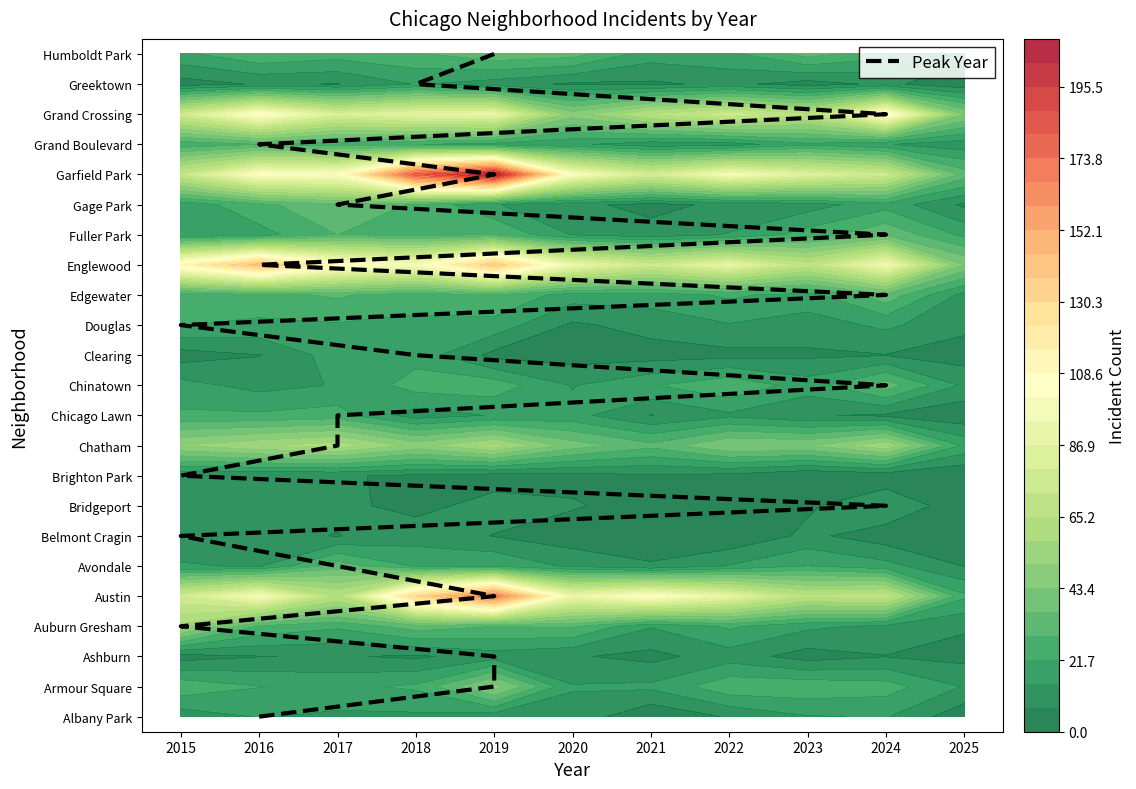

True or false: the data shows 5 at 2017.

True